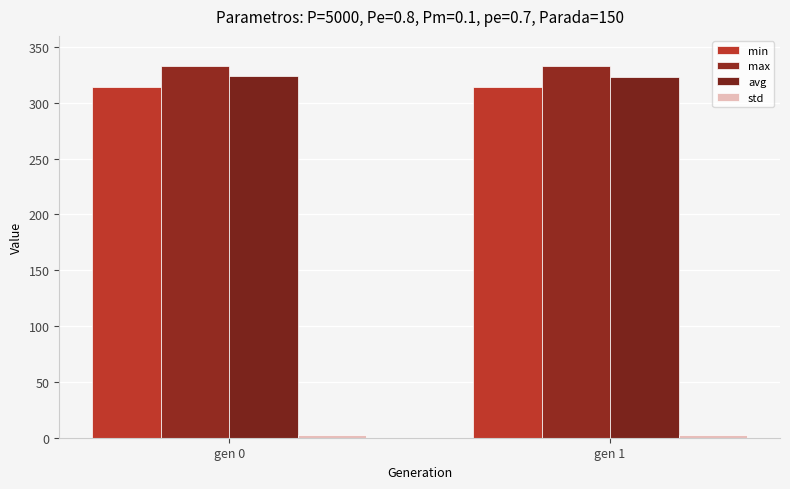

What is the spread (max minus min) of values at gen 1?

330.9